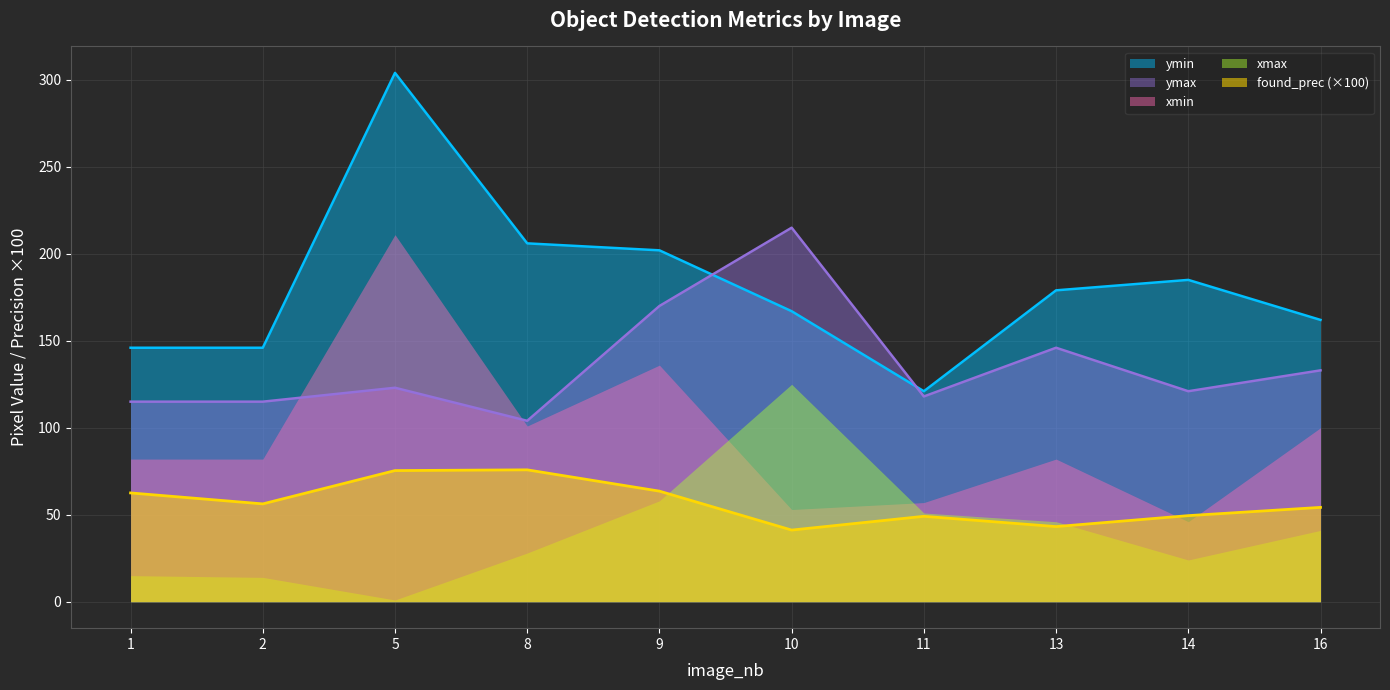

At which label is found_prec closest to 58?

2